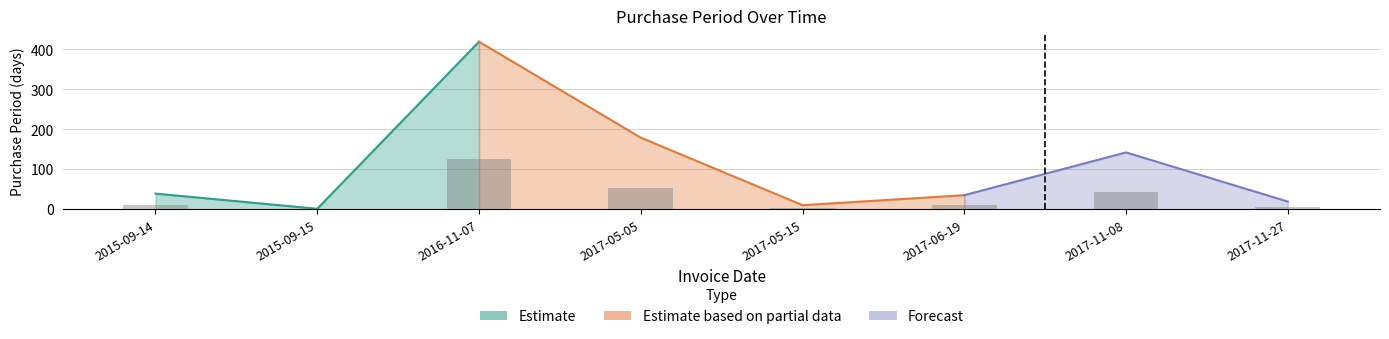

Is it true that the value at 2017-05-15 is 3.0?

True